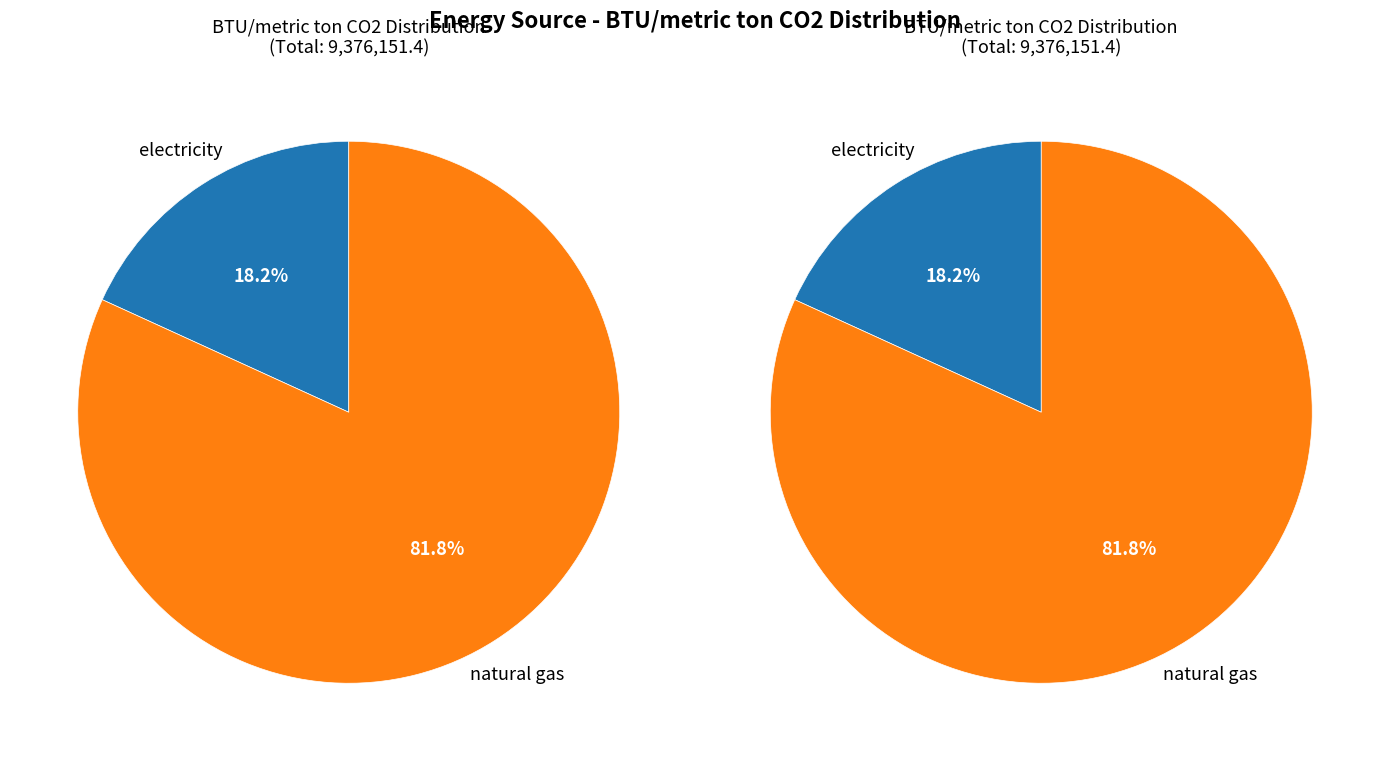

Is it true that natural gas is 82% of the pie?

True